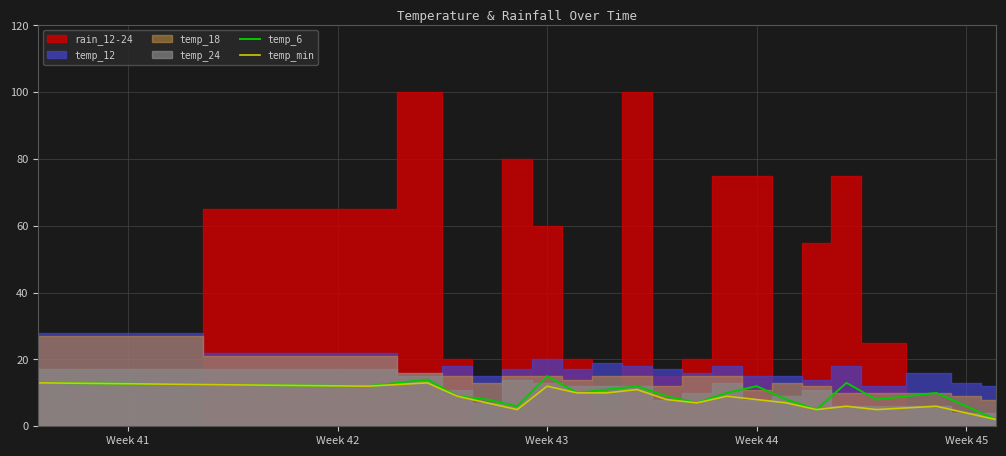

Is the value of temp_min at 19 greater than the value of temp_6 at 20?

Yes